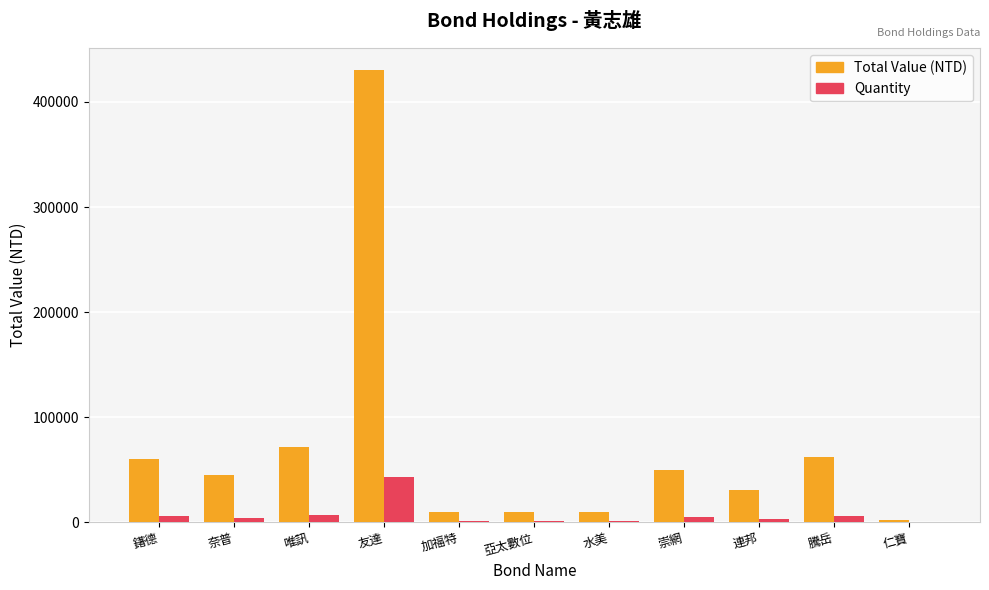

At which category is the sum across all series the highest?

友達